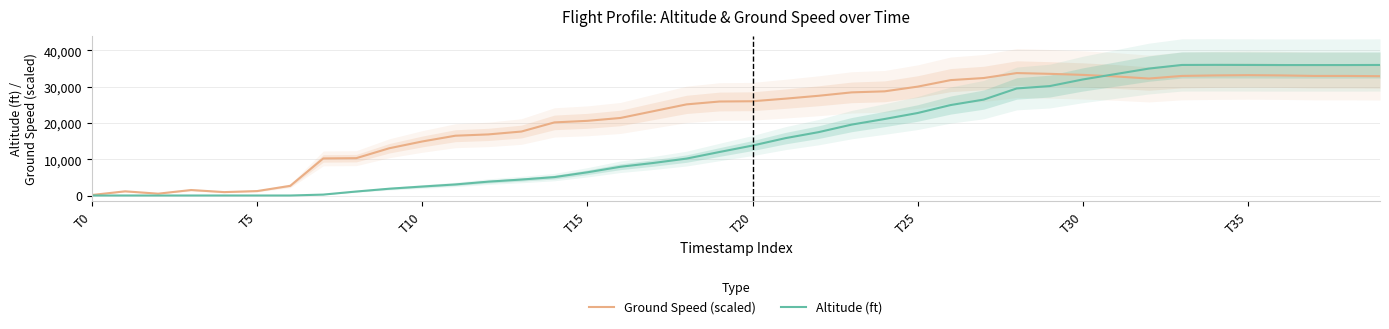

True or false: Ground Speed (scaled) has a value of 17640 at 13.

True